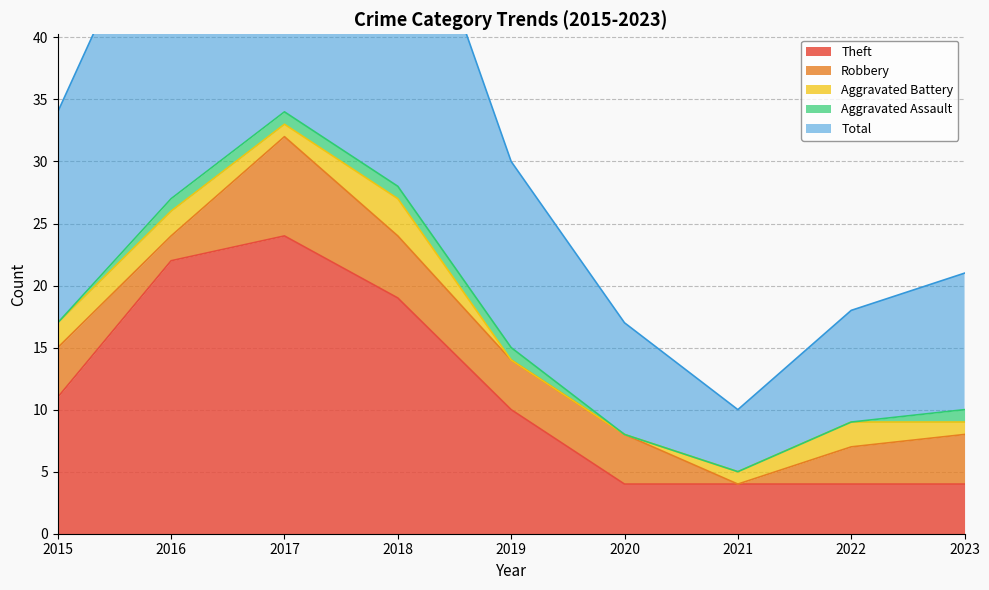

What is the spread (max minus min) of values at 2019?

15